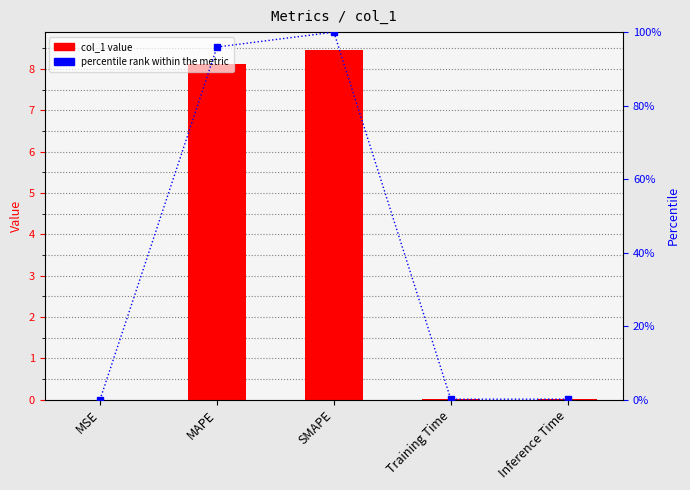

What is the average value of the col_1 series?

3.3